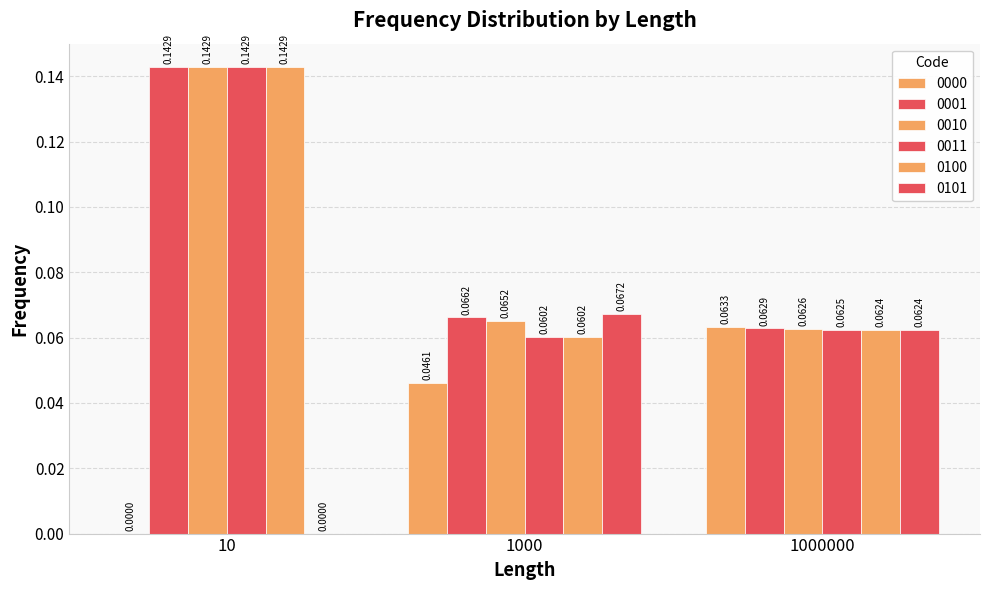

Count the number of categories in the chart.

3